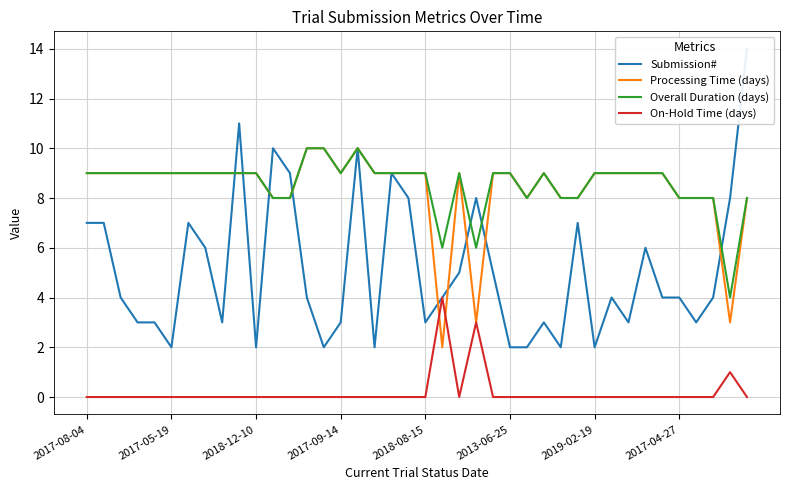

Where is On-Hold Time (days) nearest to the value 2?

23